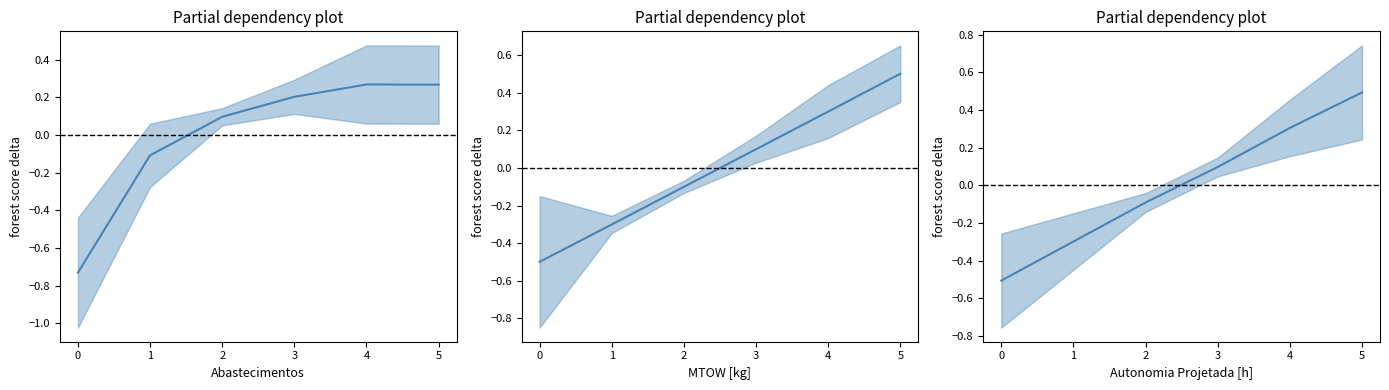

What is the difference between the highest and lowest values at 0?

0.2